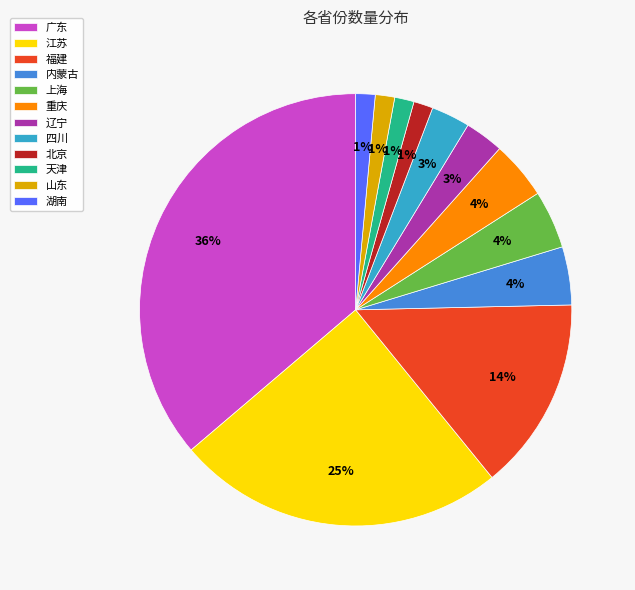

To the nearest percent, what percentage of the pie is 上海?

4%